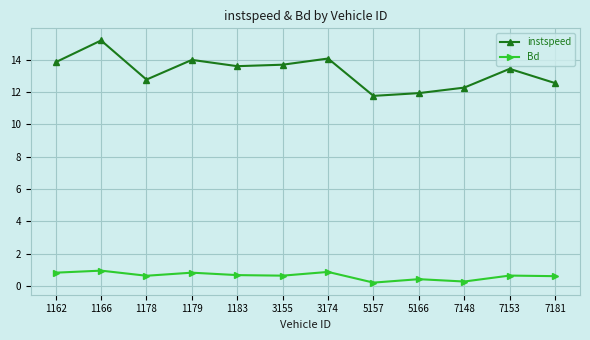

Rank the series by their maximum value, from highest to lowest.

instspeed, Bd